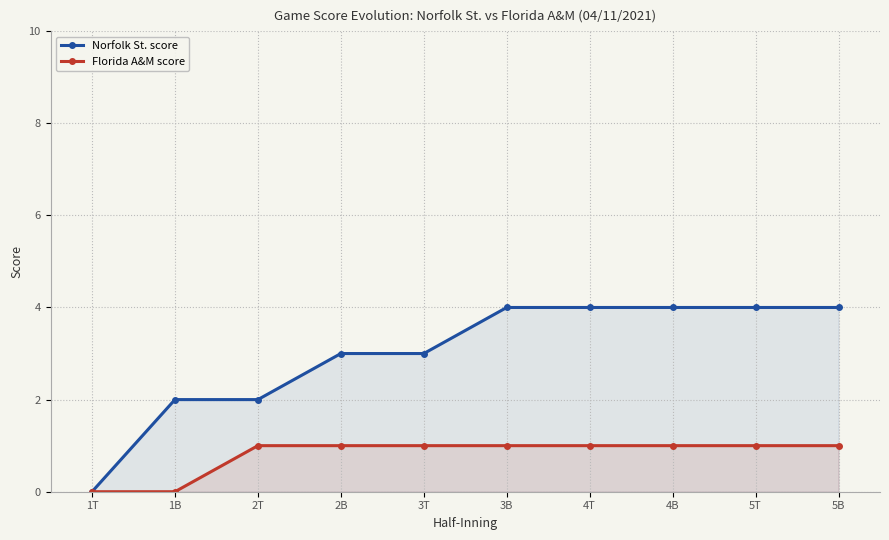

What is the label of the 6th point from the left?

3B